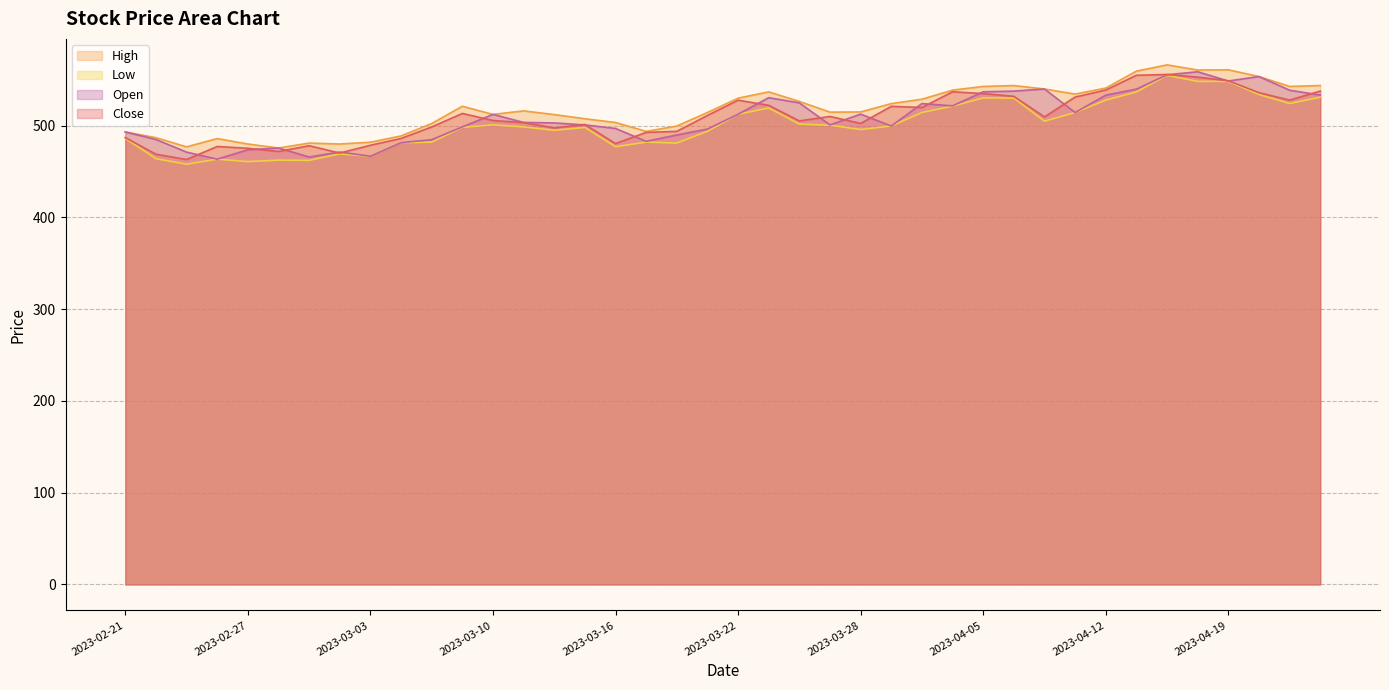

Which category has the lowest value in the Open series?

2023-02-24